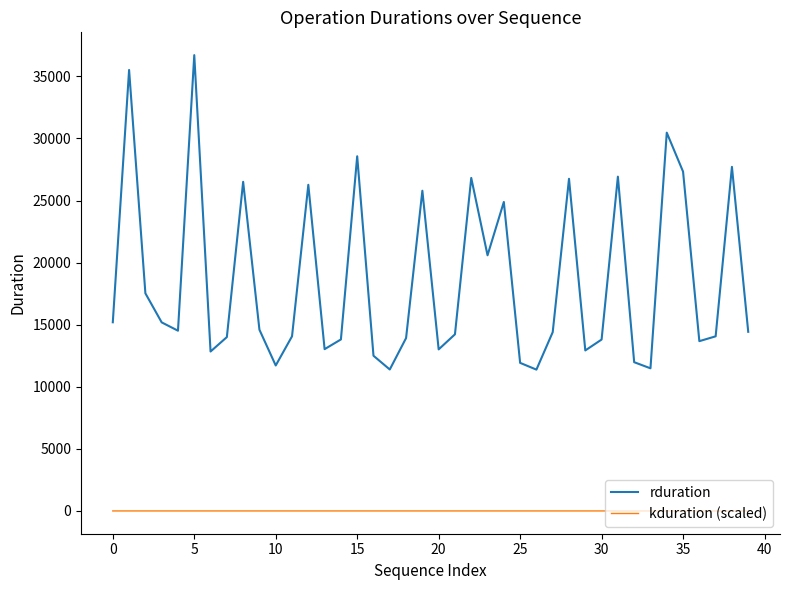

True or false: kduration (scaled) and rduration cross at least once.

False